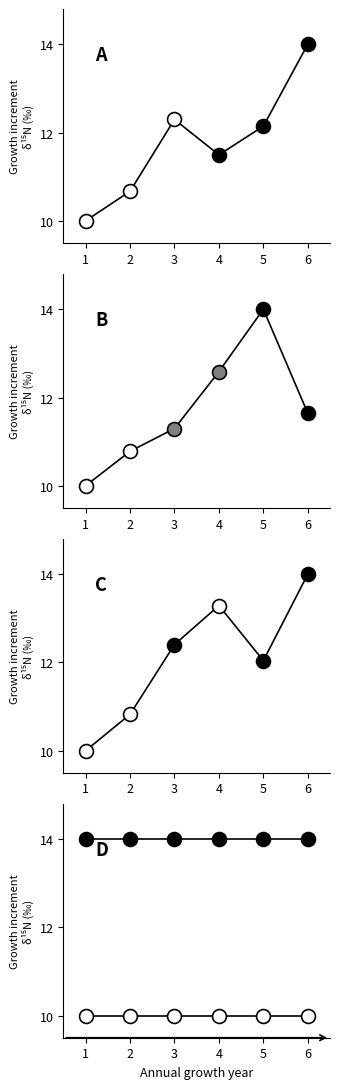

Reading right to left, transcribe all the data shown in this chart.

GrLivArea: 6=14.0	5=12.1	4=11.5	3=12.3	2=10.7	1=10.0
BsmtUnfSF: 6=11.6	5=14.0	4=12.6	3=11.3	2=10.8	1=10.0
GarageArea: 6=14.0	5=12.0	4=13.3	3=12.4	2=10.8	1=10.0
GarageArea (high): 6=14.0	5=14.0	4=14.0	3=14.0	2=14.0	1=14.0
GarageArea (low): 6=10.0	5=10.0	4=10.0	3=10.0	2=10.0	1=10.0